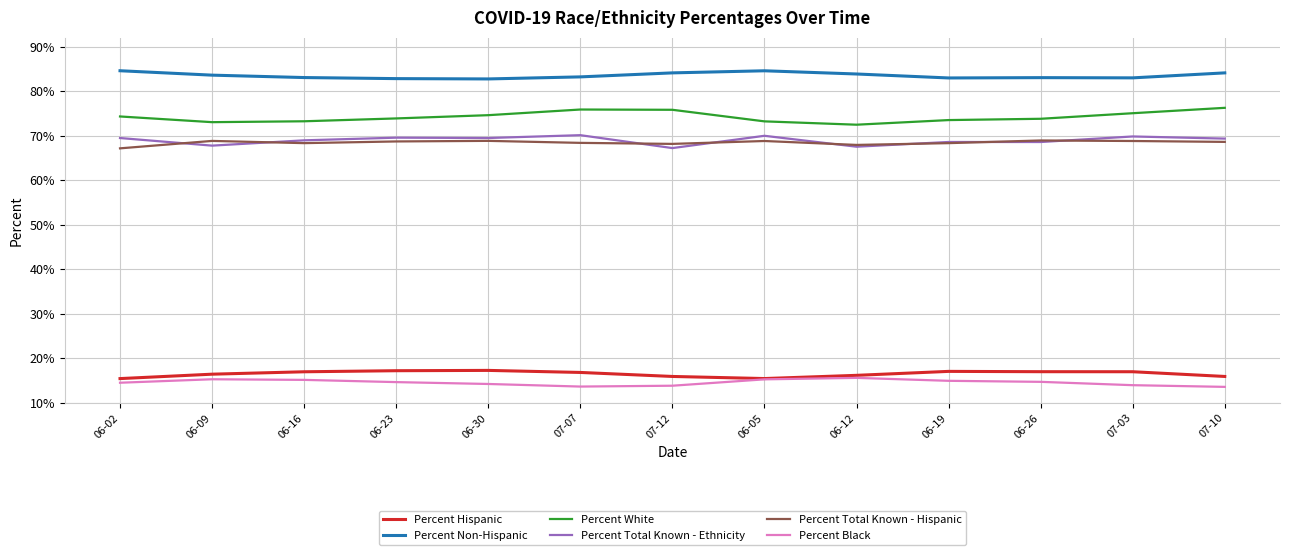

Which series changed the most between 06-26 and 07-10?

Percent White